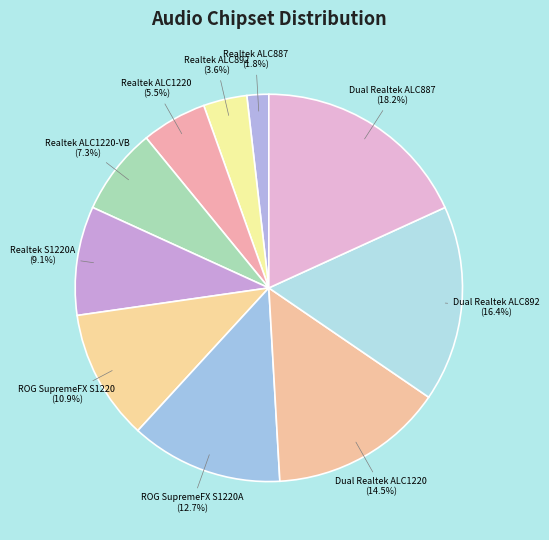

How many segments does this pie chart have?

10